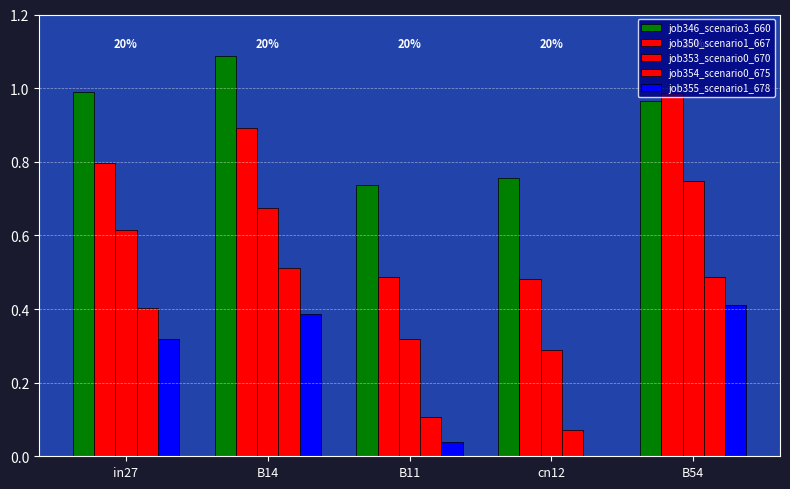

Rank the categories by job350_scenario1_667 value from lowest to highest.

cn12, B11, in27, B14, B54